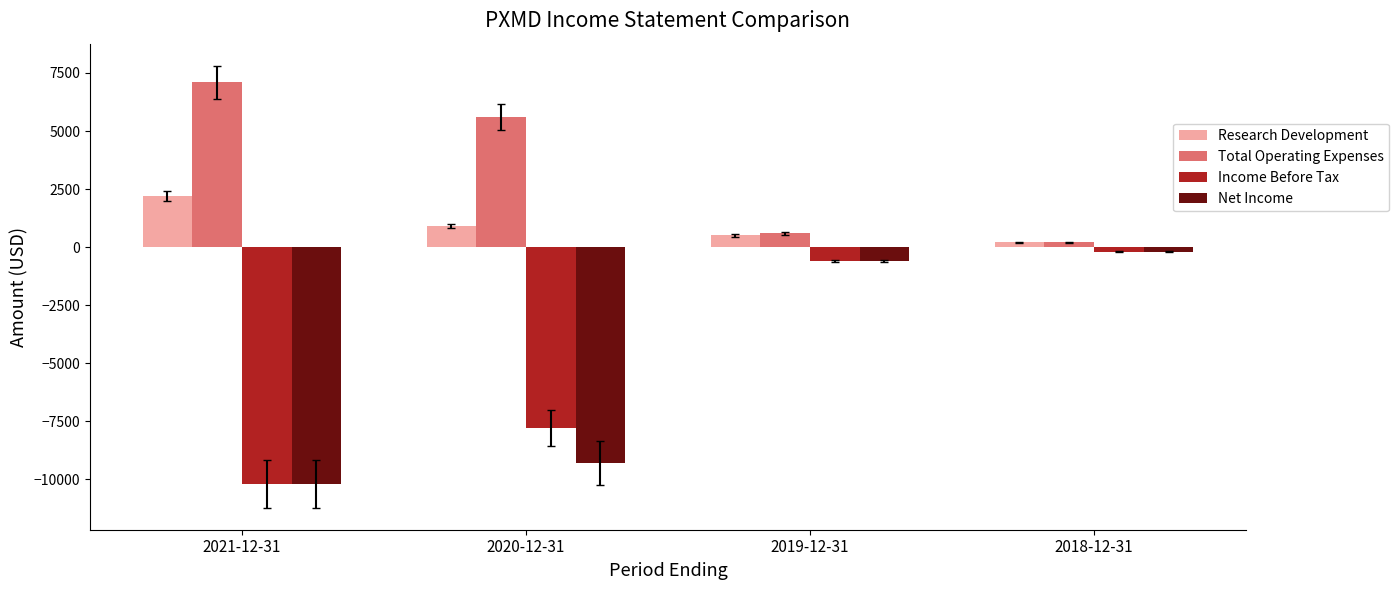

Rank the categories by Total Operating Expenses value from lowest to highest.

2018-12-31, 2019-12-31, 2020-12-31, 2021-12-31